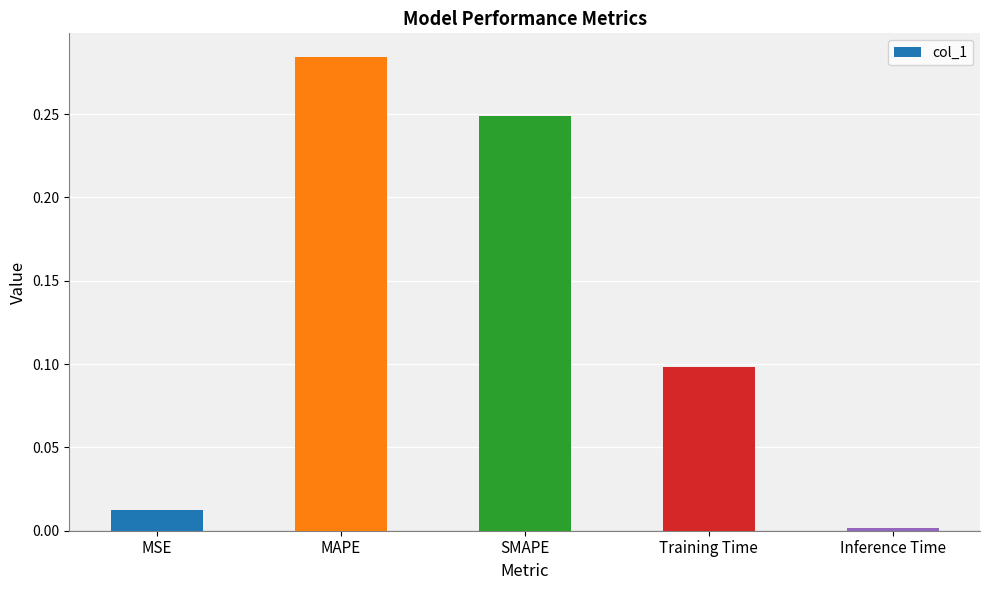

What is the sum of all values?

0.6